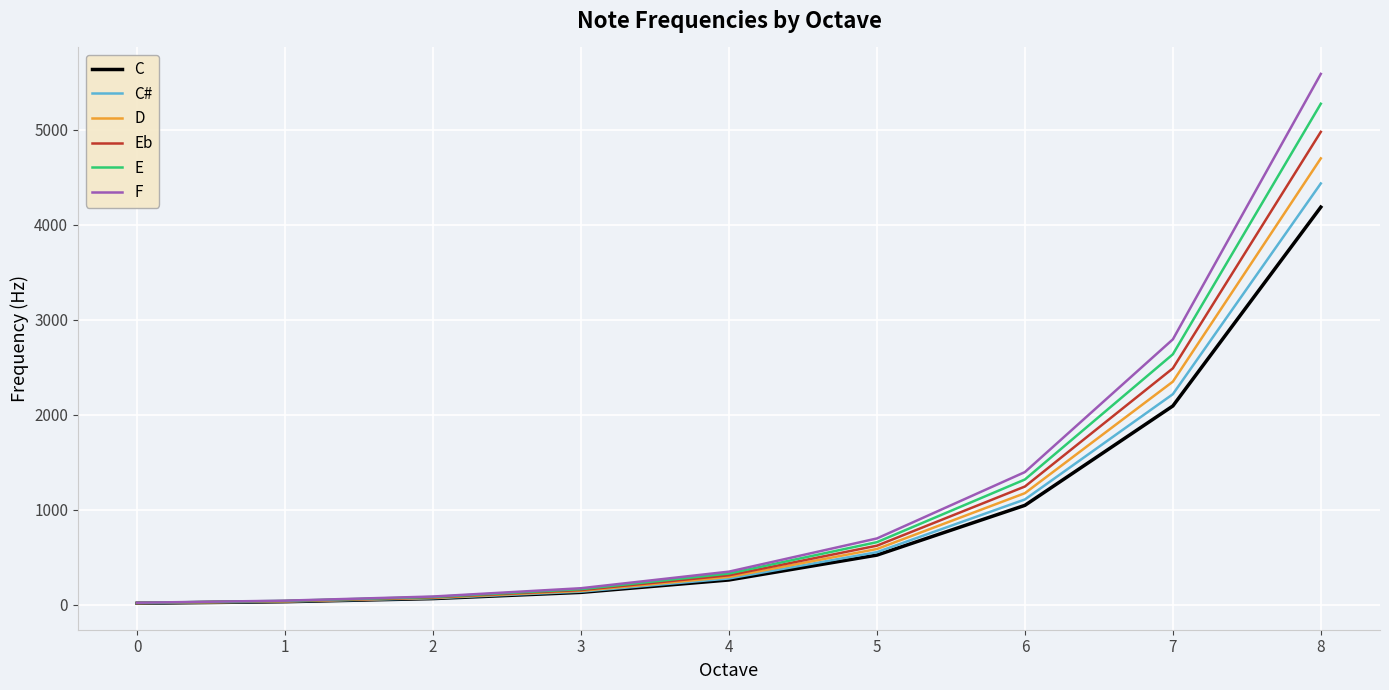

What is the maximum value shown in the chart?

5588.0